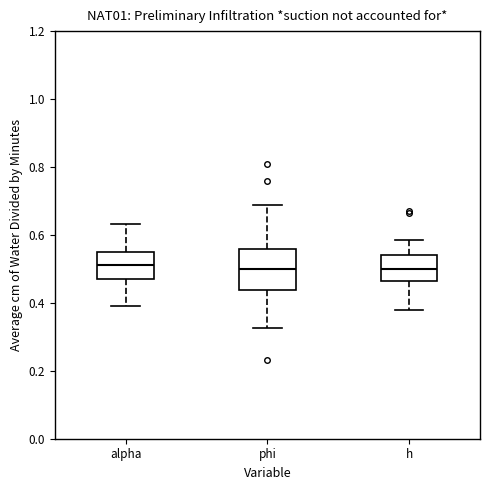

Comparing the boxes themselves (not the whiskers), which one is the tallest?

phi